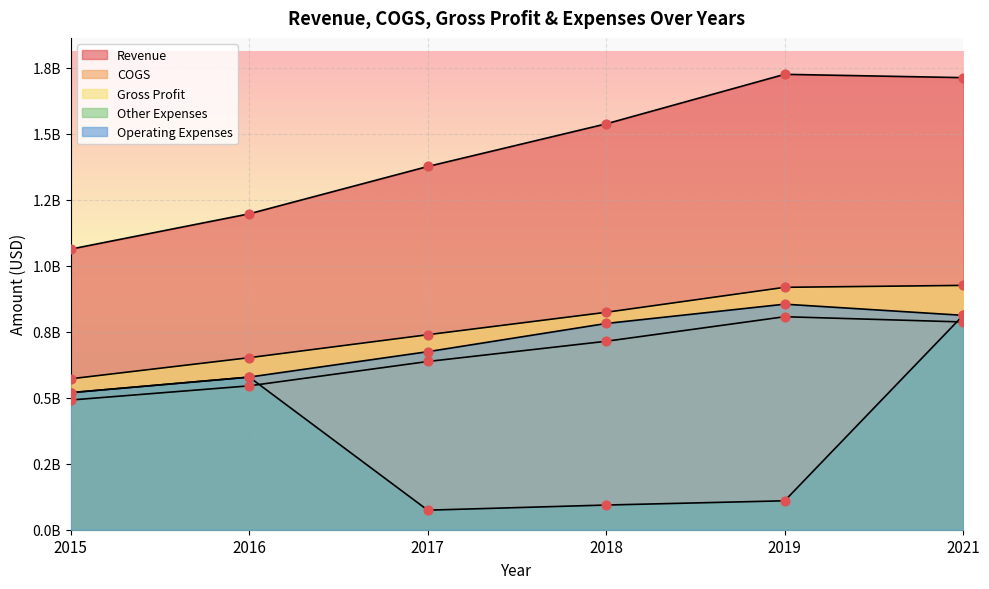

What are all the series names shown in the legend?

Revenue, COGS, Gross Profit, Other Expenses, Operating Expenses